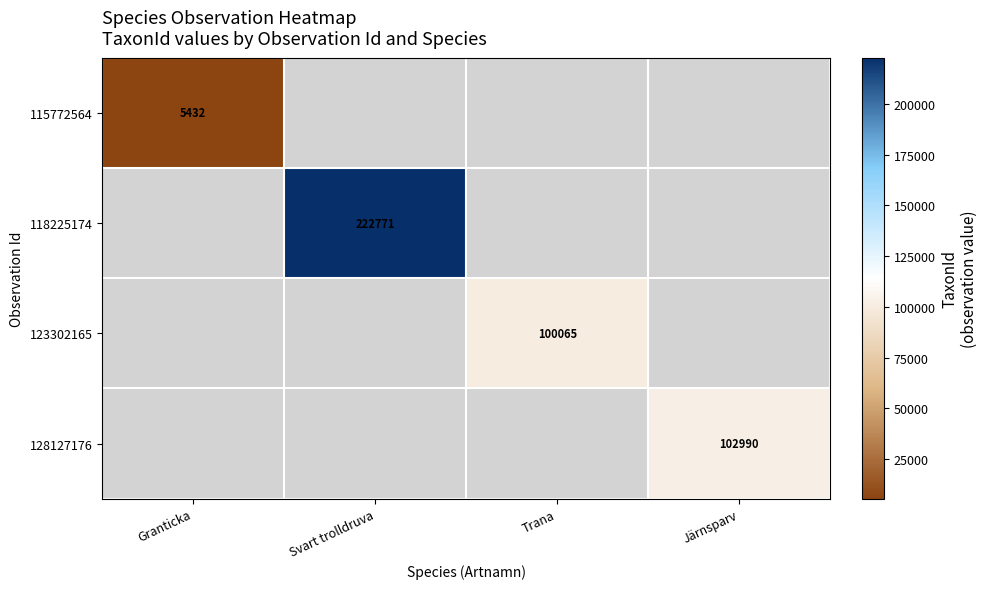

The value of 115772564 at Granticka is 7113. True or false?

False